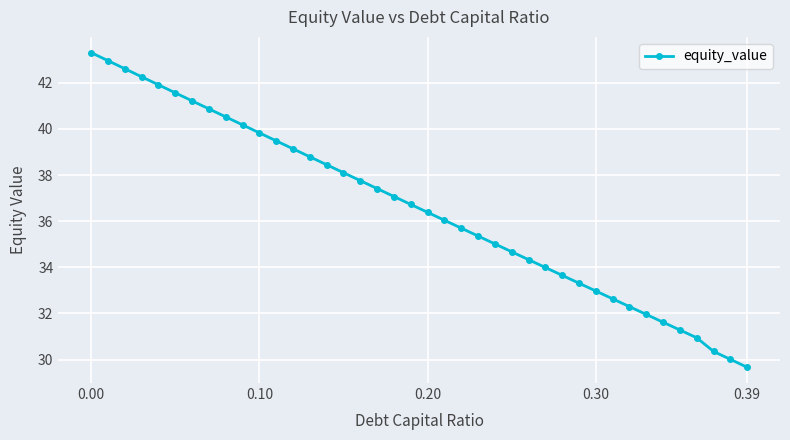

Reading left to right, what are all the values shown in this chart?

43.3	43.0	42.6	42.3	41.9	41.6	41.2	40.9	40.5	40.2	39.8	39.5	39.1	38.8	38.4	38.1	37.8	37.4	37.1	36.7	36.4	36.0	35.7	35.4	35.0	34.7	34.3	34.0	33.7	33.3	33.0	32.6	32.3	32.0	31.6	31.3	30.9	30.4	30.0	29.7